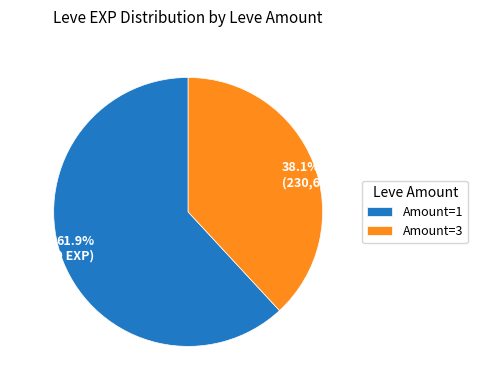

Is there a majority slice in this chart?

Yes